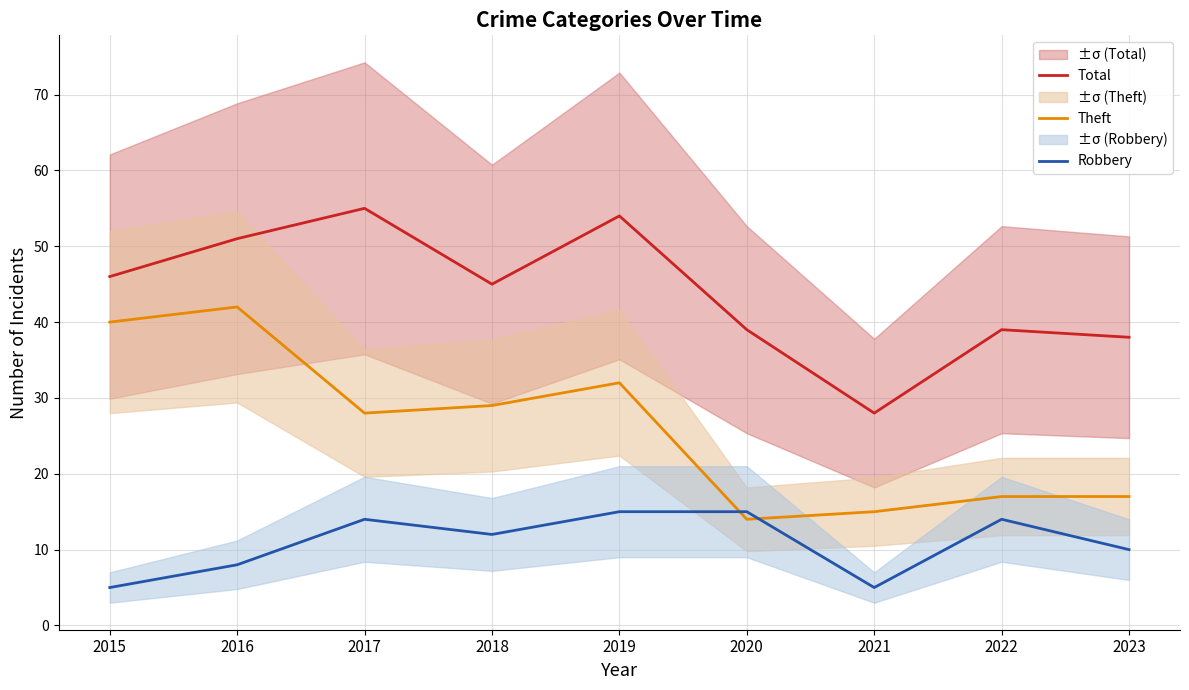

Reading left to right, what are all the values shown in this chart?

Total: 46	51	55	45	54	39	28	39	38
Theft: 40	42	28	29	32	14	15	17	17
Robbery: 5	8	14	12	15	15	5	14	10